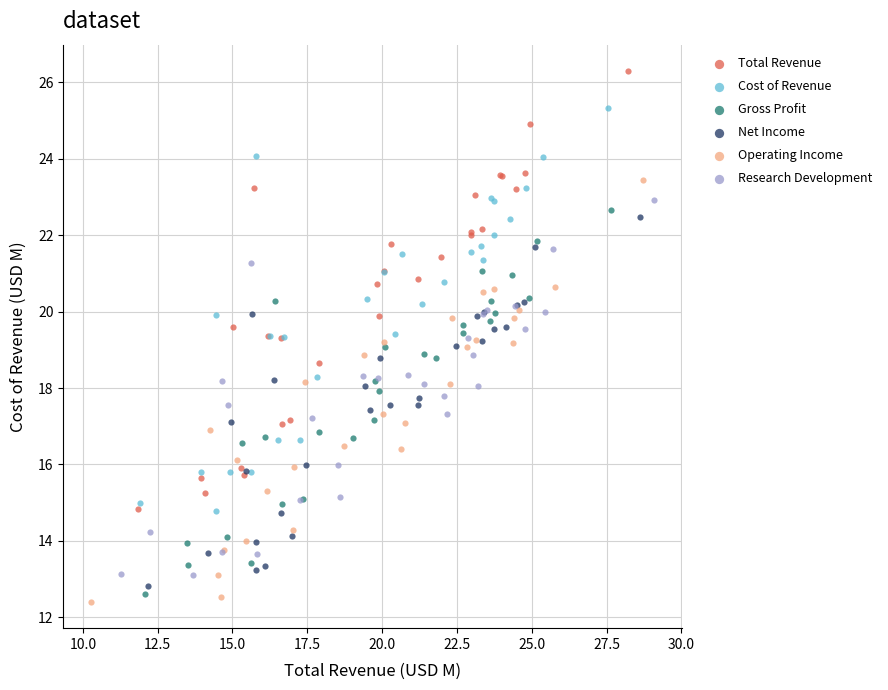

Which series contains the highest Y value?

Total Revenue